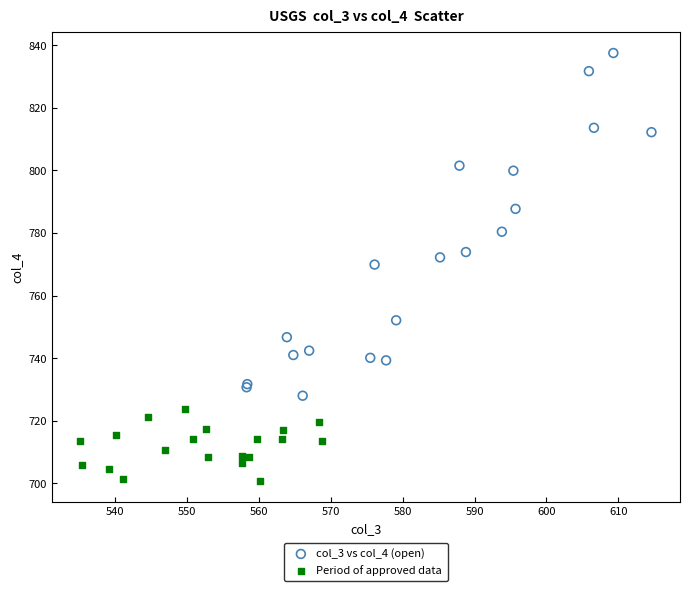

Which series has the largest Y range (max minus min)?

col_3 vs col_4 (open)